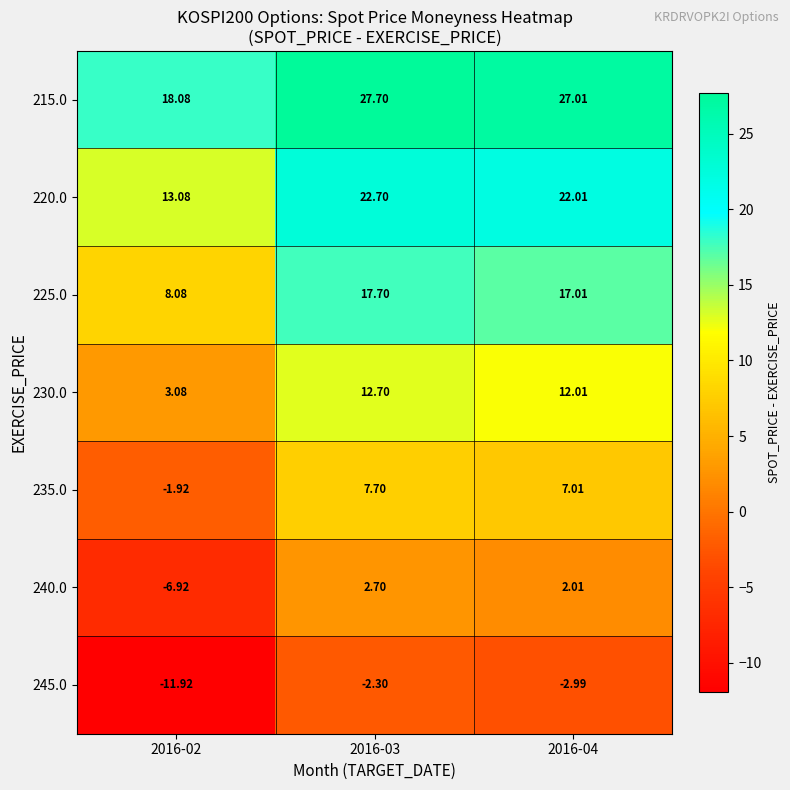

Is the value of 215.0 at 2016-04 greater than the value of 225.0 at 2016-03?

Yes